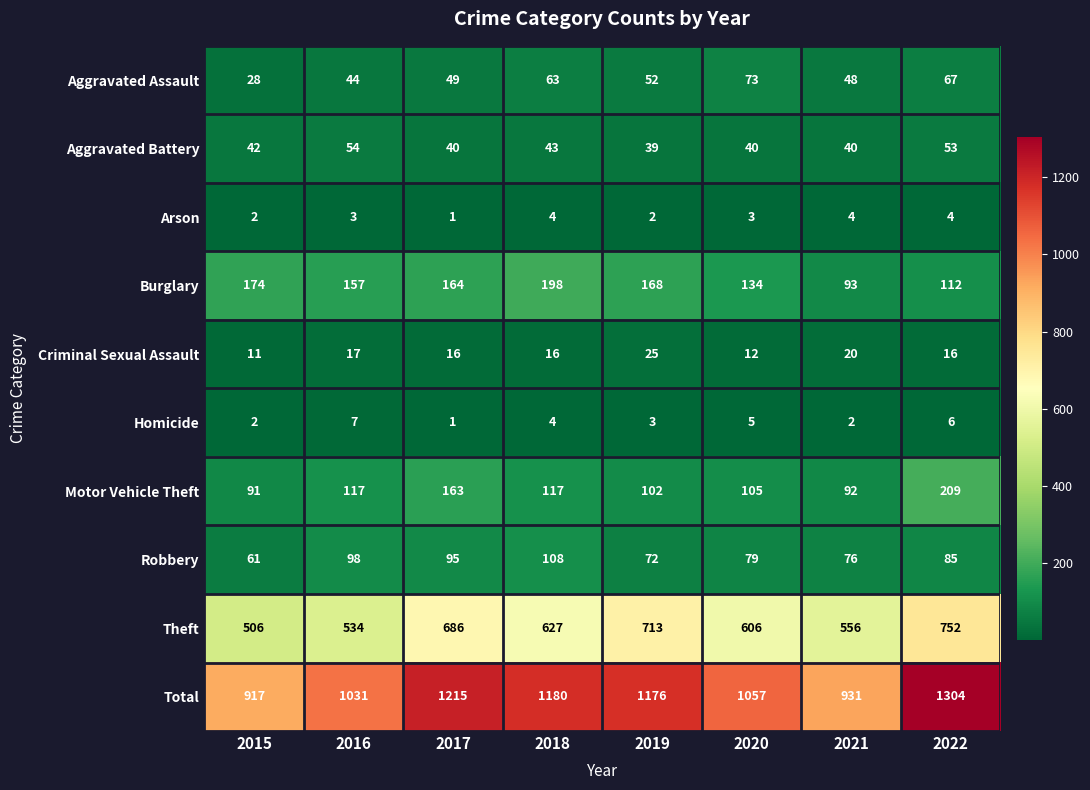

List the series in order of their peak value, highest first.

Total, Theft, Motor Vehicle Theft, Burglary, Robbery, Aggravated Assault, Aggravated Battery, Criminal Sexual Assault, Homicide, Arson